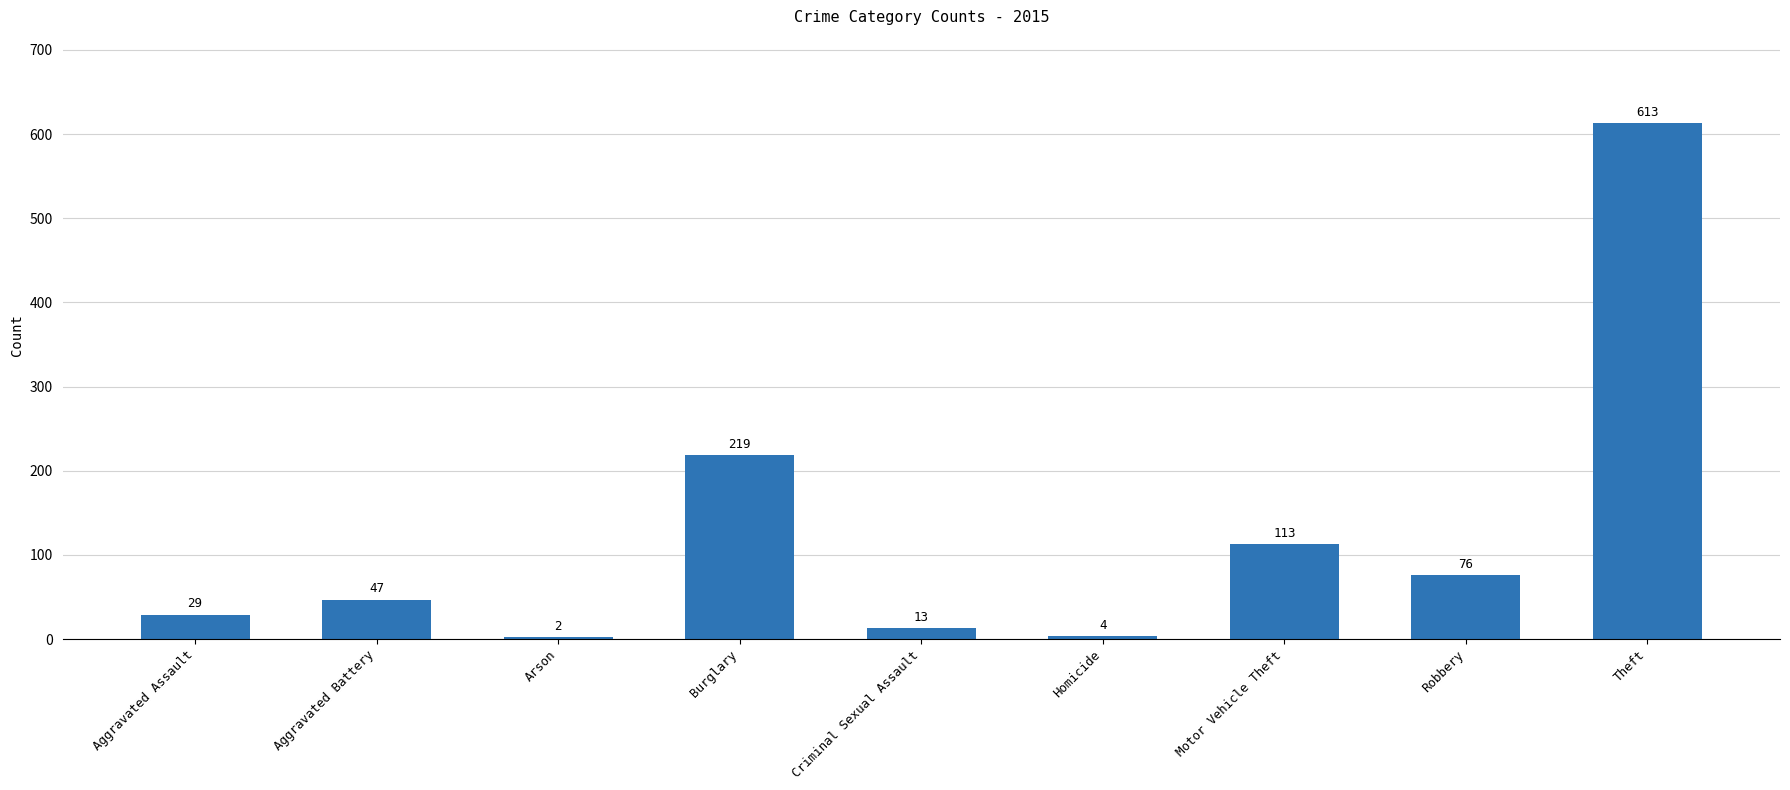

The value at Homicide is 4. True or false?

True